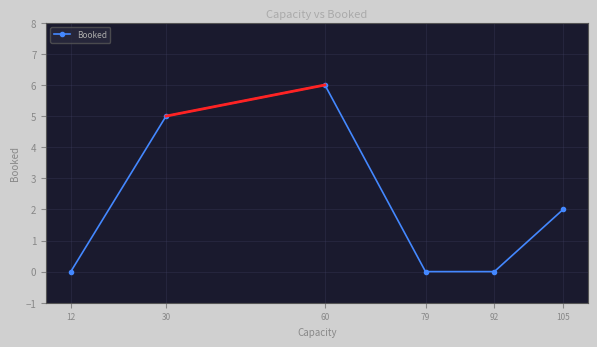

Is it true that the value at 30 is 3?

False